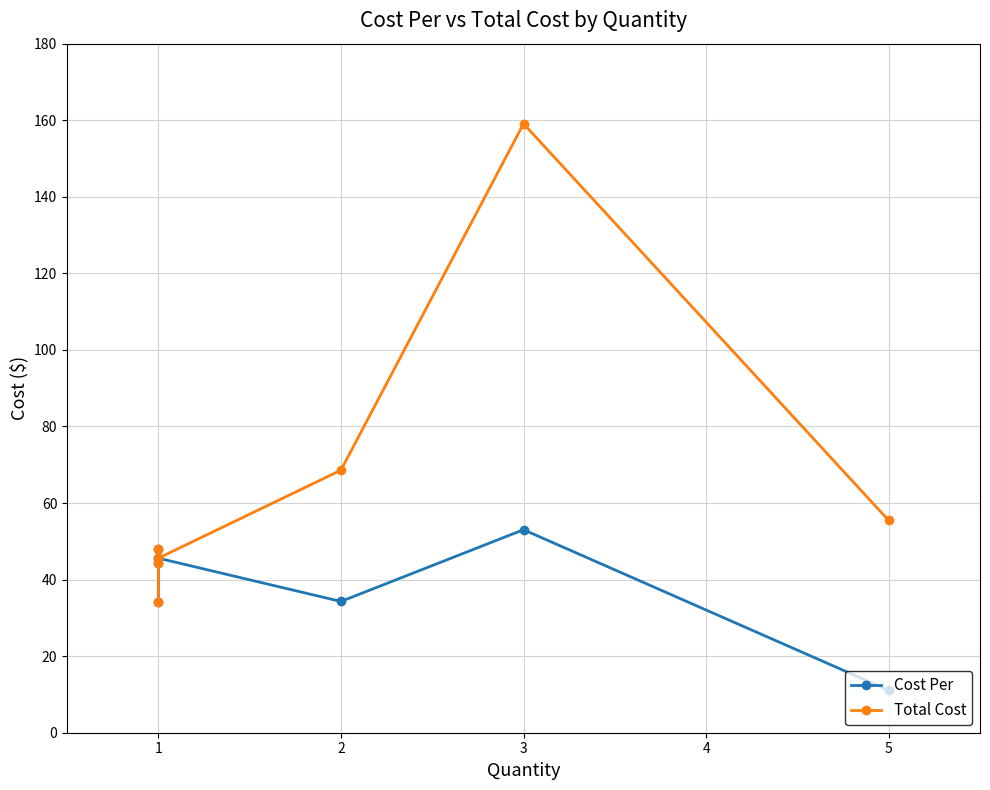

True or false: Total Cost and Cost Per cross at least once.

False